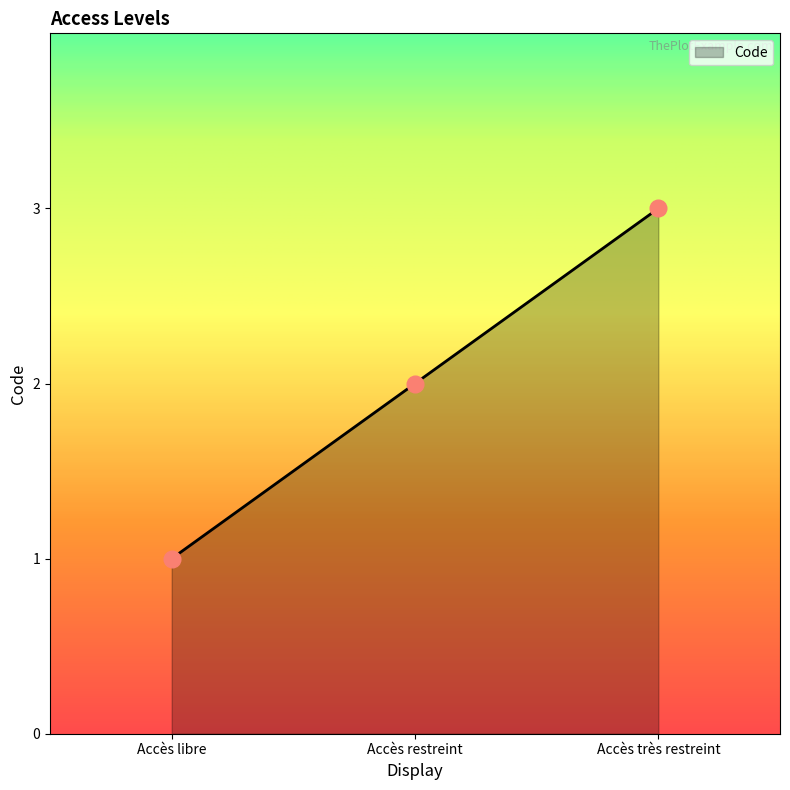

Rank the categories by value from lowest to highest.

Accès libre, Accès restreint, Accès très restreint